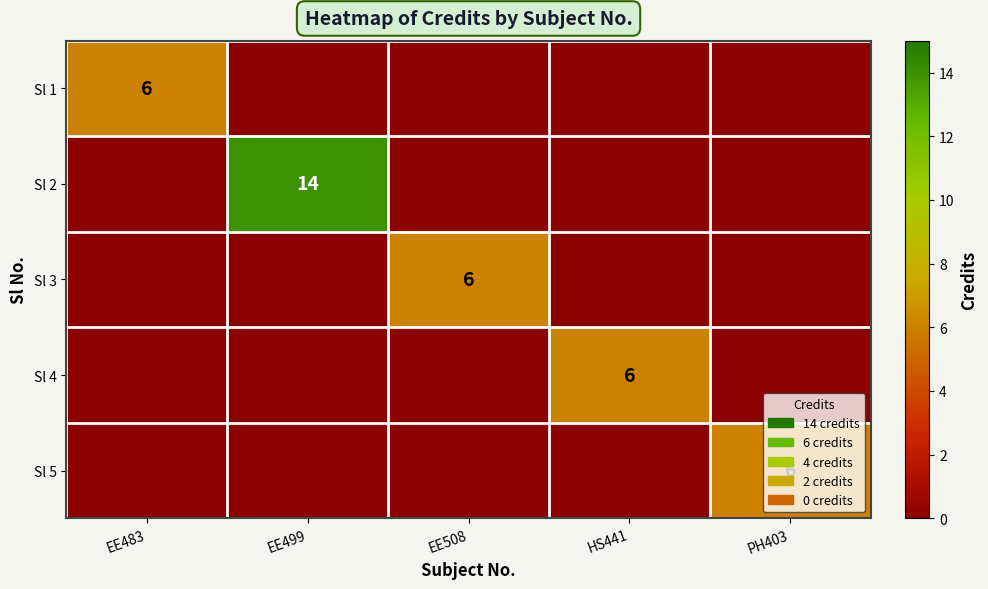

Where is Sl 1 nearest to the value 3?

EE483